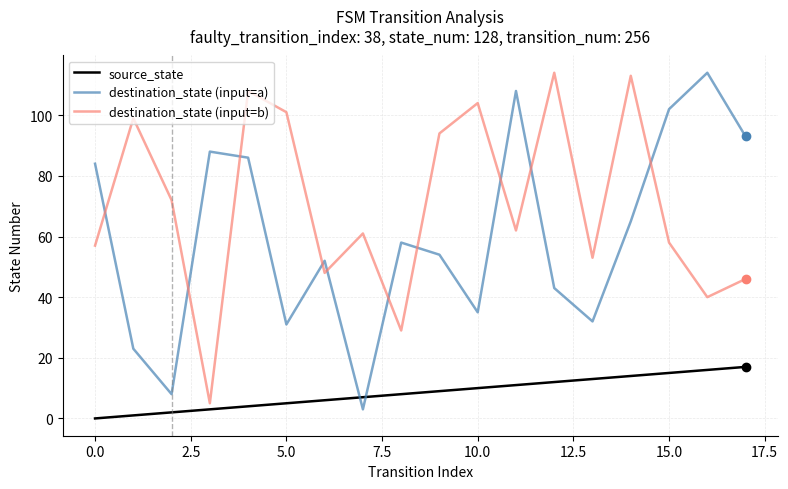

What is the maximum value shown in the chart?

114